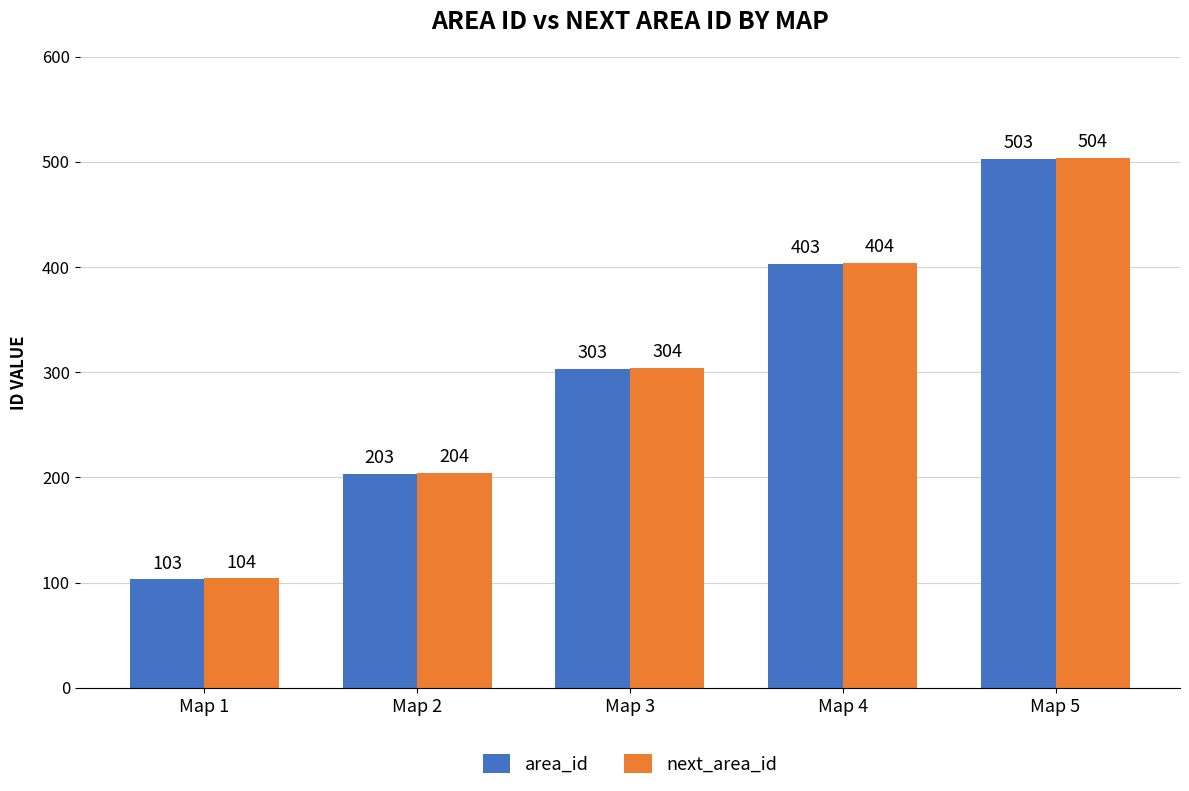

At which category does the chart reach its peak across all series?

Map 5